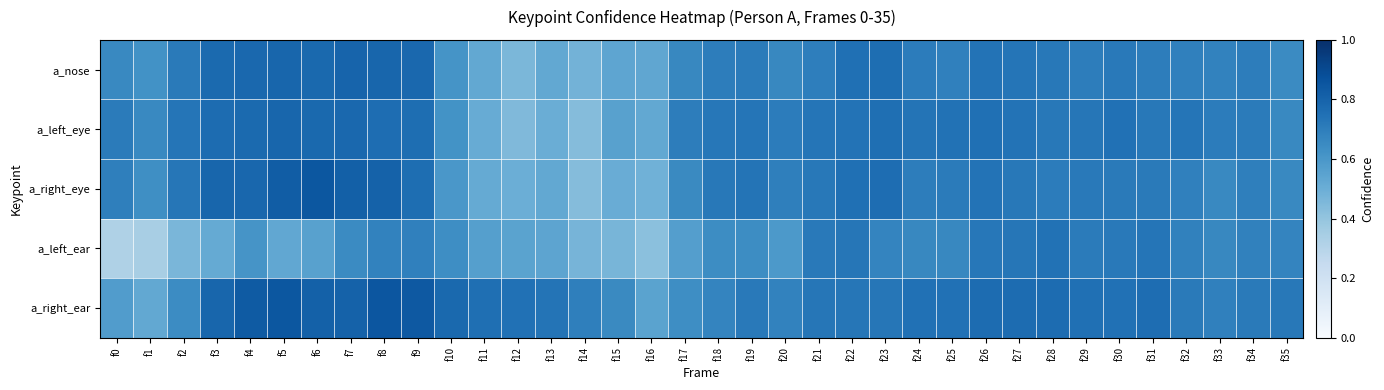

Reading right to left, transcribe all the data shown in this chart.

a_nose: f35=0.7	f34=0.7	f33=0.7	f32=0.7	f31=0.7	f30=0.7	f29=0.7	f28=0.7	f27=0.7	f26=0.7	f25=0.7	f24=0.7	f23=0.8	f22=0.8	f21=0.7	f20=0.7	f19=0.7	f18=0.7	f17=0.7	f16=0.5	f15=0.5	f14=0.5	f13=0.5	f12=0.5	f11=0.5	f10=0.6	f9=0.8	f8=0.8	f7=0.8	f6=0.8	f5=0.8	f4=0.8	f3=0.8	f2=0.7	f1=0.6	f0=0.7
a_left_eye: f35=0.7	f34=0.7	f33=0.7	f32=0.7	f31=0.7	f30=0.7	f29=0.7	f28=0.7	f27=0.7	f26=0.8	f25=0.7	f24=0.7	f23=0.8	f22=0.7	f21=0.7	f20=0.7	f19=0.7	f18=0.7	f17=0.7	f16=0.5	f15=0.6	f14=0.4	f13=0.5	f12=0.4	f11=0.5	f10=0.6	f9=0.8	f8=0.8	f7=0.8	f6=0.8	f5=0.8	f4=0.8	f3=0.8	f2=0.7	f1=0.7	f0=0.7
a_right_eye: f35=0.7	f34=0.7	f33=0.7	f32=0.7	f31=0.7	f30=0.7	f29=0.7	f28=0.7	f27=0.7	f26=0.7	f25=0.7	f24=0.7	f23=0.8	f22=0.8	f21=0.7	f20=0.7	f19=0.7	f18=0.7	f17=0.7	f16=0.5	f15=0.5	f14=0.4	f13=0.5	f12=0.5	f11=0.5	f10=0.6	f9=0.8	f8=0.8	f7=0.8	f6=0.8	f5=0.8	f4=0.8	f3=0.8	f2=0.7	f1=0.6	f0=0.7
a_left_ear: f35=0.7	f34=0.7	f33=0.7	f32=0.7	f31=0.7	f30=0.7	f29=0.7	f28=0.7	f27=0.7	f26=0.7	f25=0.7	f24=0.7	f23=0.7	f22=0.7	f21=0.7	f20=0.6	f19=0.6	f18=0.6	f17=0.6	f16=0.4	f15=0.5	f14=0.5	f13=0.5	f12=0.6	f11=0.6	f10=0.6	f9=0.7	f8=0.7	f7=0.6	f6=0.6	f5=0.5	f4=0.6	f3=0.5	f2=0.5	f1=0.3	f0=0.3
a_right_ear: f35=0.7	f34=0.7	f33=0.7	f32=0.7	f31=0.8	f30=0.7	f29=0.8	f28=0.8	f27=0.8	f26=0.8	f25=0.7	f24=0.7	f23=0.7	f22=0.7	f21=0.7	f20=0.7	f19=0.7	f18=0.7	f17=0.6	f16=0.5	f15=0.7	f14=0.7	f13=0.7	f12=0.7	f11=0.8	f10=0.8	f9=0.8	f8=0.9	f7=0.8	f6=0.8	f5=0.9	f4=0.8	f3=0.8	f2=0.6	f1=0.5	f0=0.6